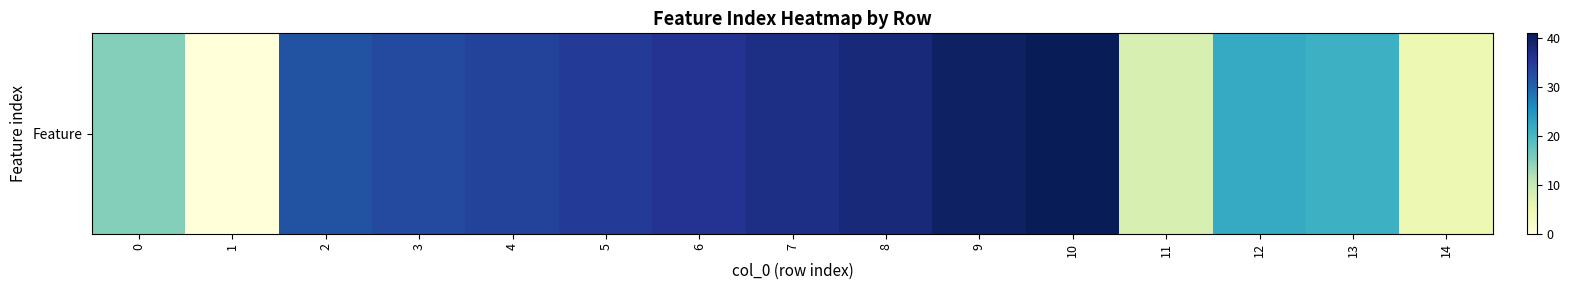

Reading left to right, transcribe all the data shown in this chart.

0=15	1=0	2=32	3=33	4=34	5=35	6=36	7=37	8=38	9=40	10=41	11=8	12=22	13=21	14=5